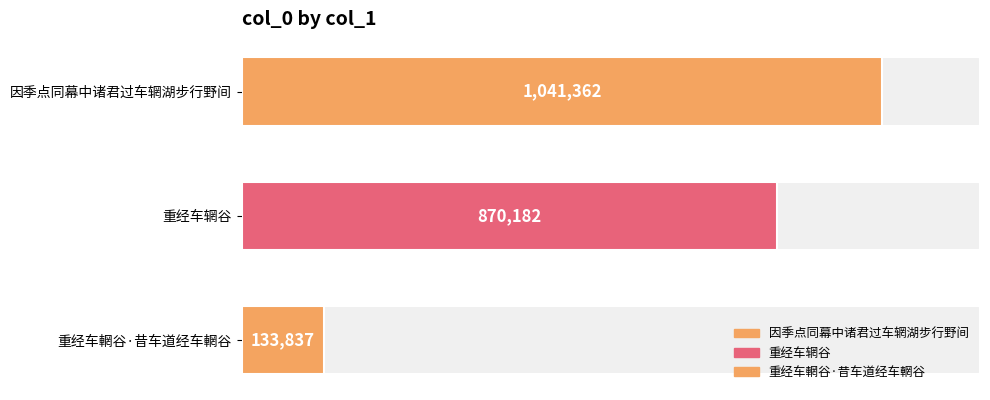

What is the difference between the second highest and minimum values?

736345